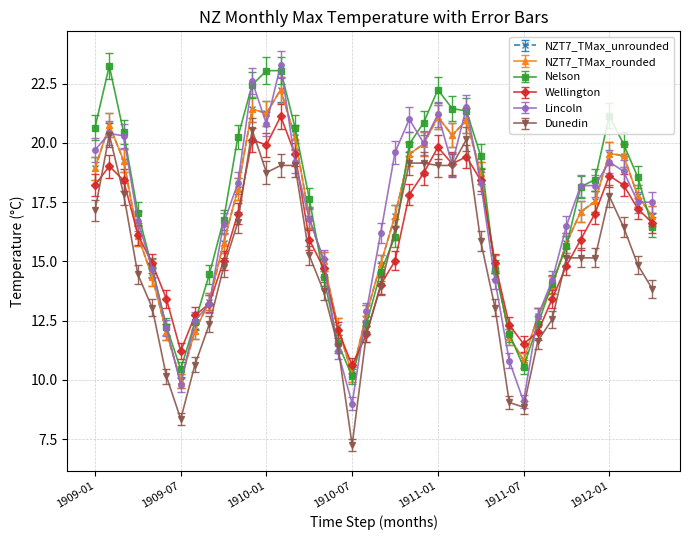

Which series has the largest range (max minus min)?

Lincoln